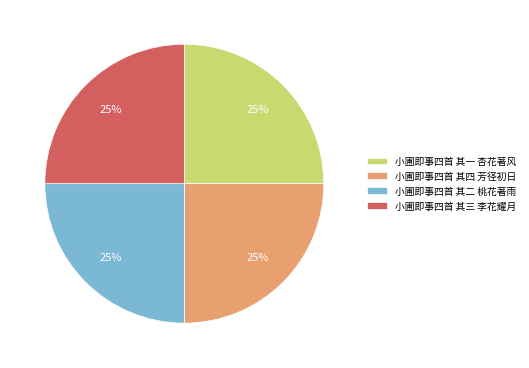

True or false: 小圃即事四首 其三 李花耀月 accounts for 17% of the total.

False